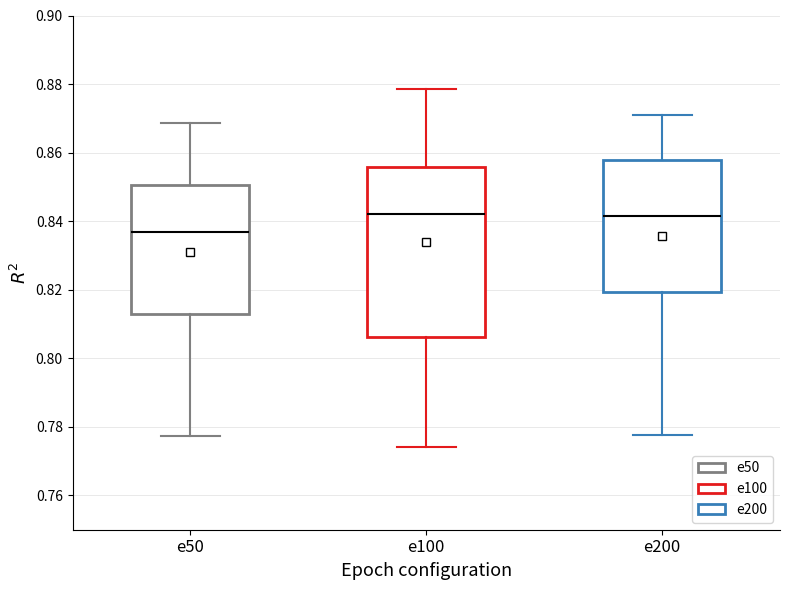

Which box is the tallest, from its lower edge to its upper edge?

e100